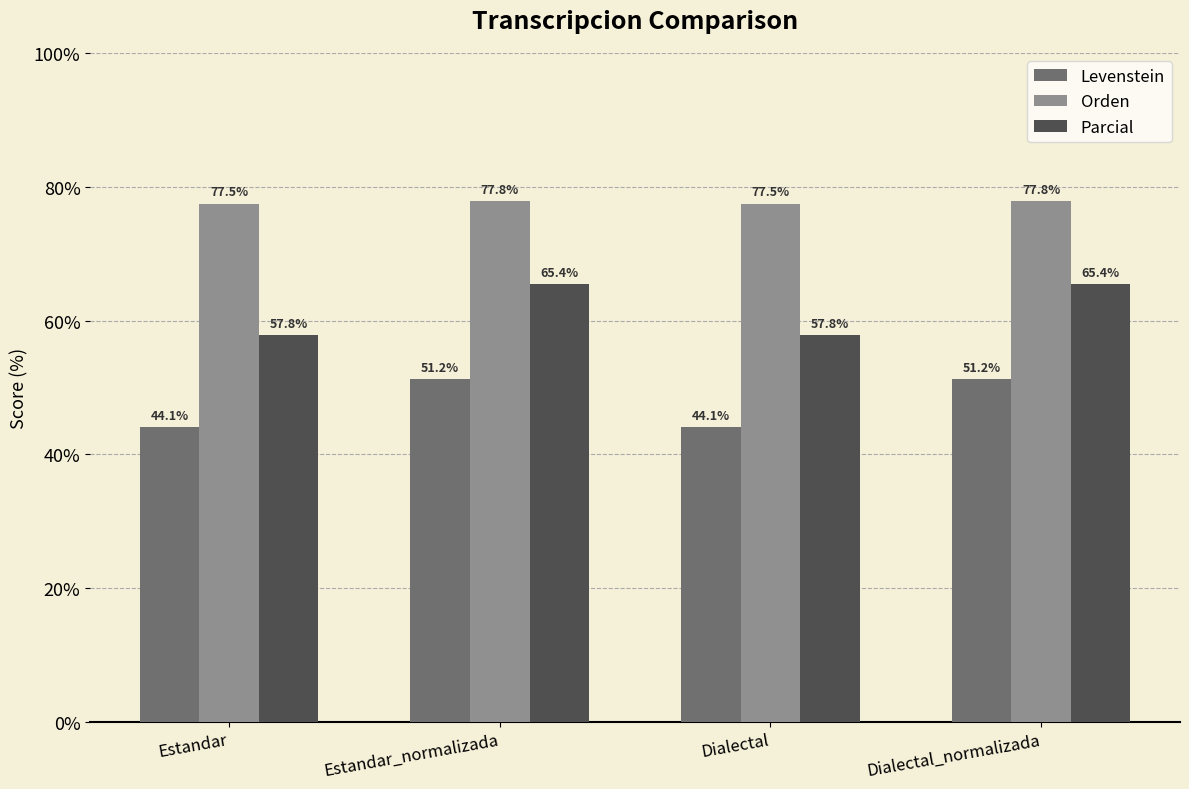

How many data points in Parcial are less than 65?

2